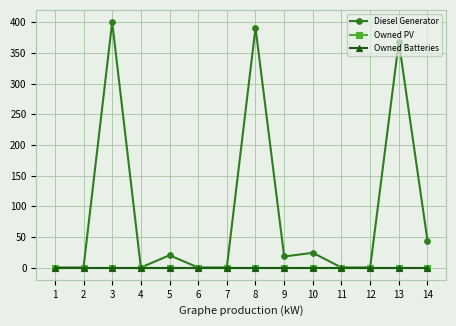

Does the chart have visible grid lines?

Yes